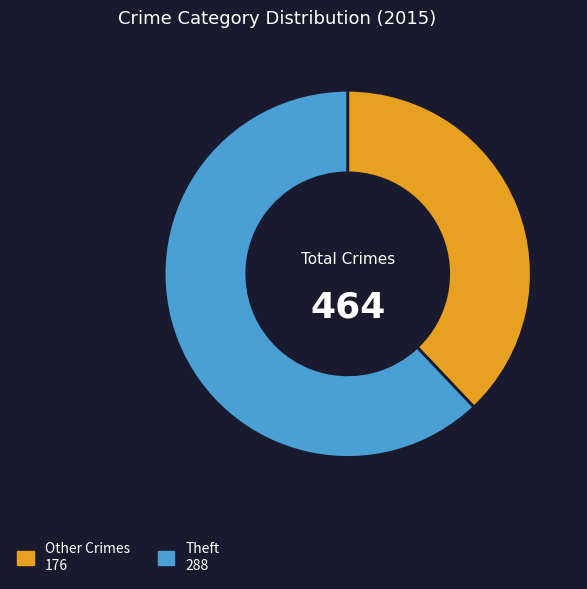

Which category has the smallest portion of the pie?

Other Crimes 176